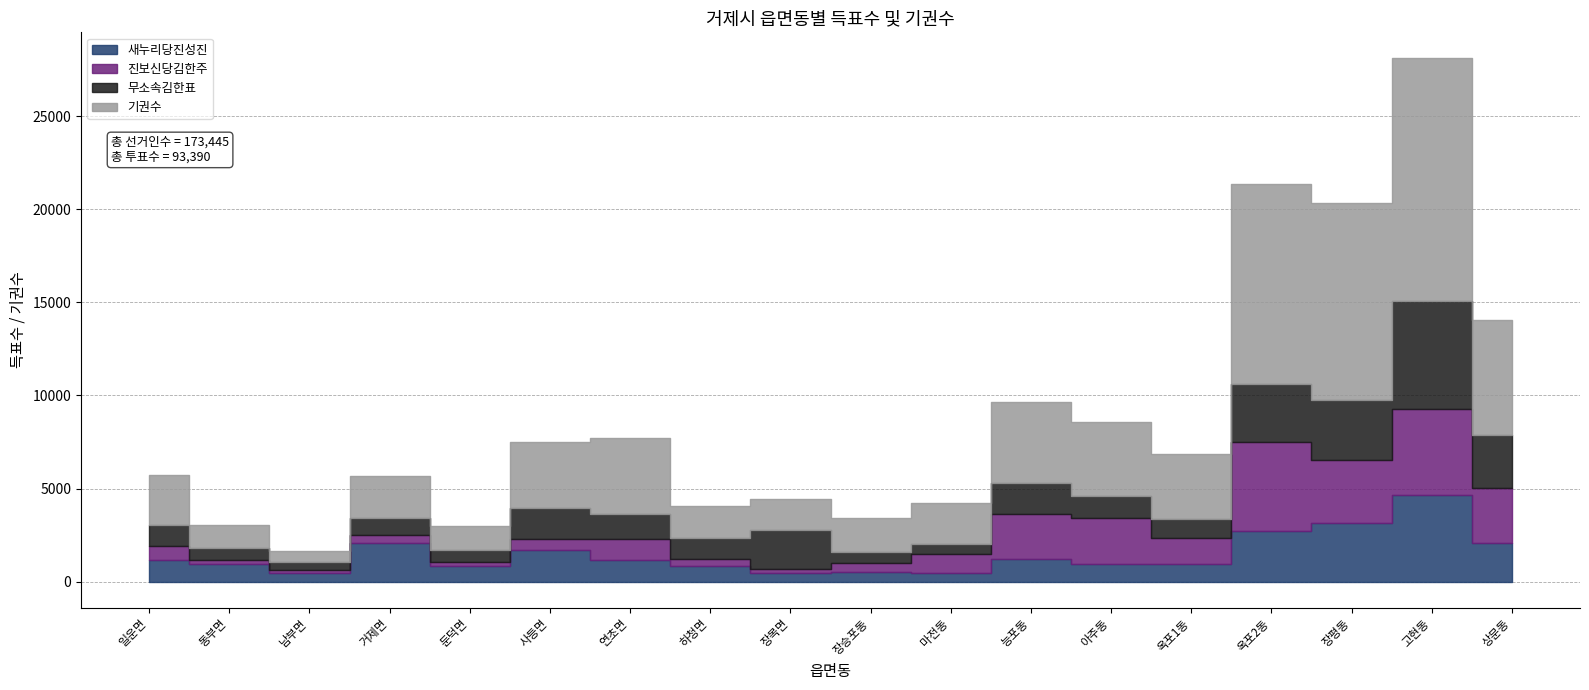

What are all the series names shown in the legend?

새누리당진성진, 진보신당김한주, 무소속김한표, 기권수